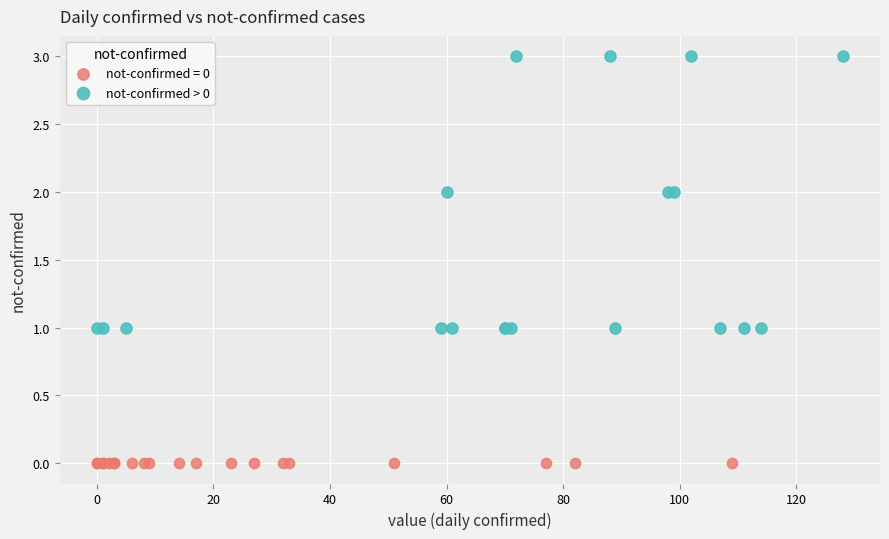

Which series reaches the minimum Y coordinate?

not-confirmed = 0